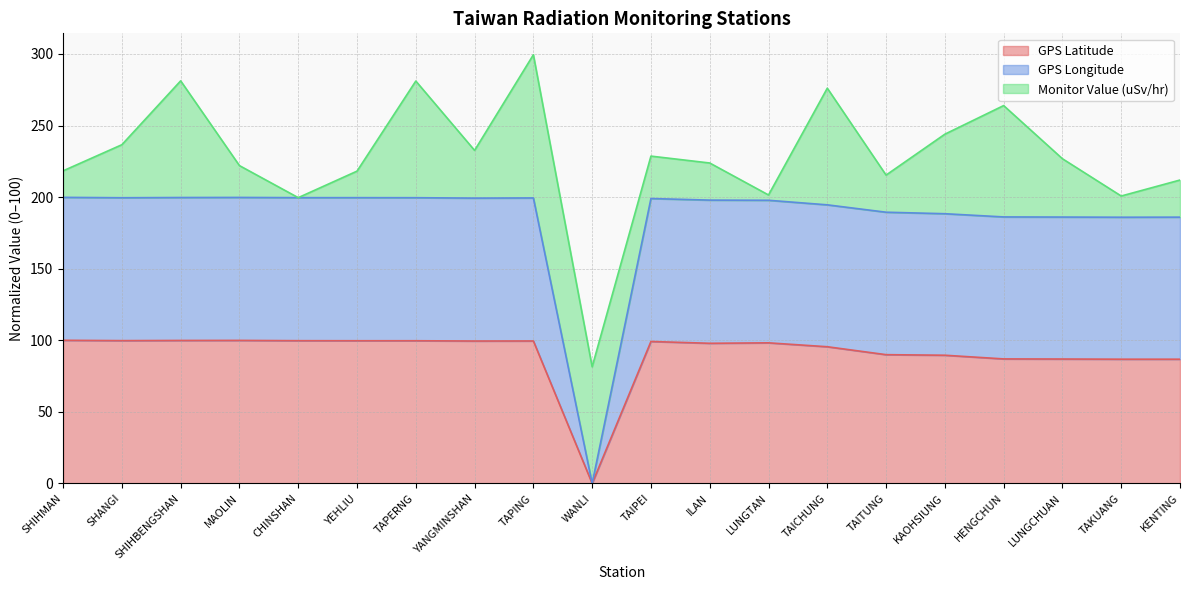

Does the chart have visible grid lines?

Yes